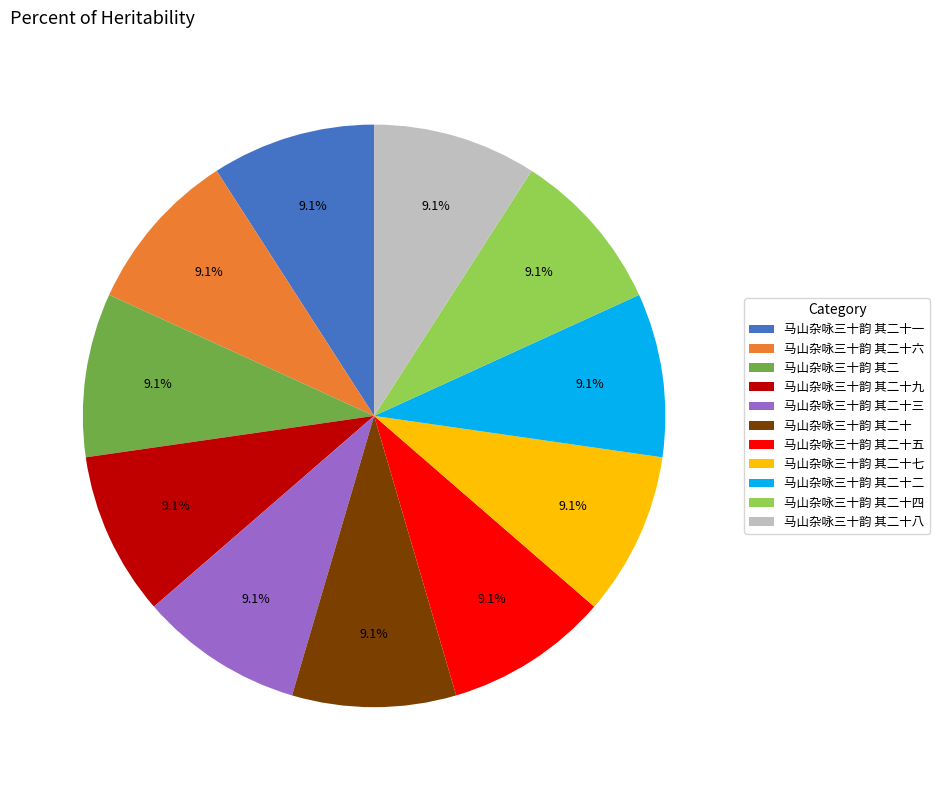

How much of the chart is everything except 马山杂咏三十韵 其二十六?

90.9%